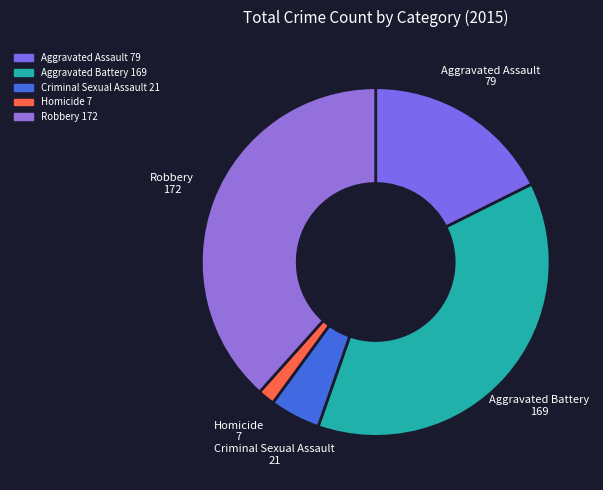

Which has a higher value, Robbery or Aggravated Assault?

Robbery